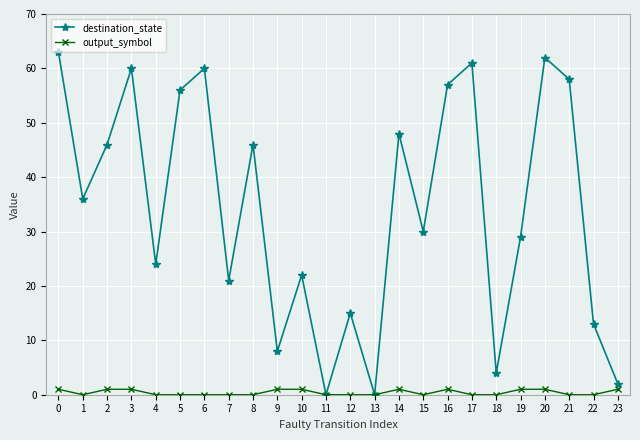

Which series changed the most between 5 and 18?

destination_state